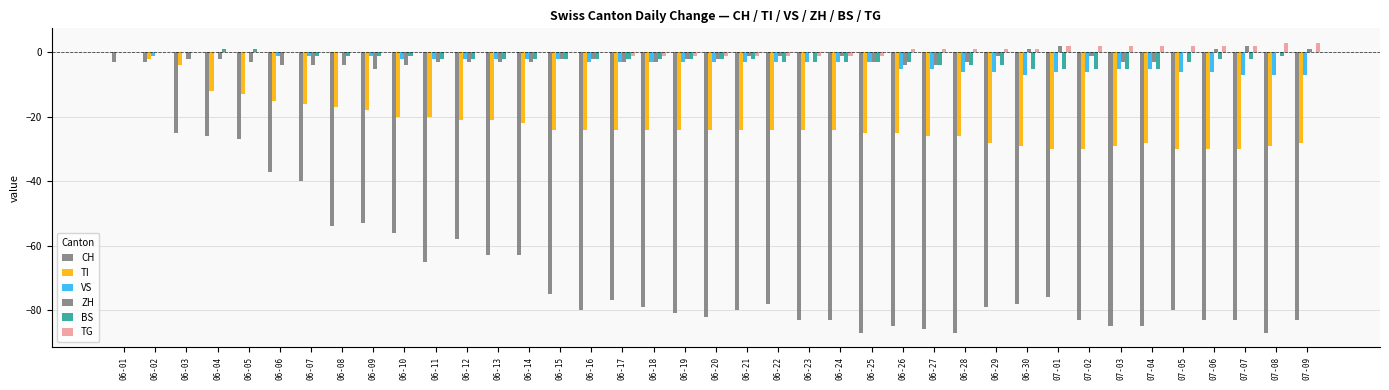

What is the difference between the maximum and second lowest values in the TG series?

4